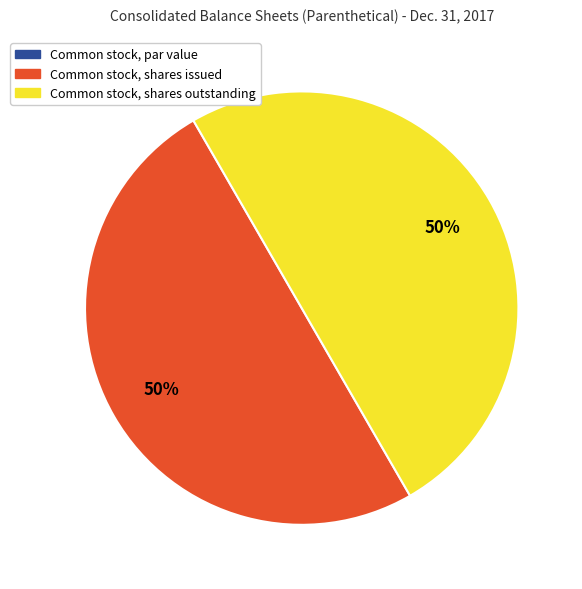

Approximately how many times larger is the value at Common stock, shares issued compared to Common stock, shares outstanding?

1.0